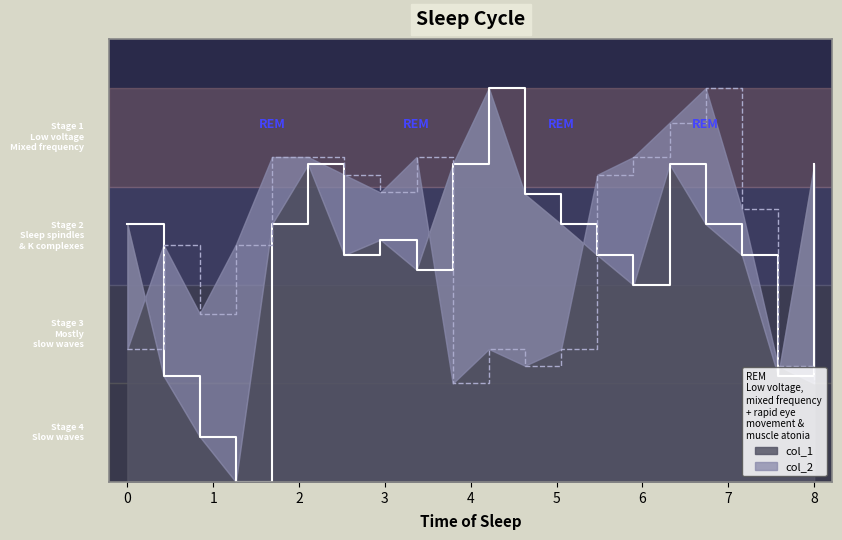

What is the sum of all col_1 values?

46.4